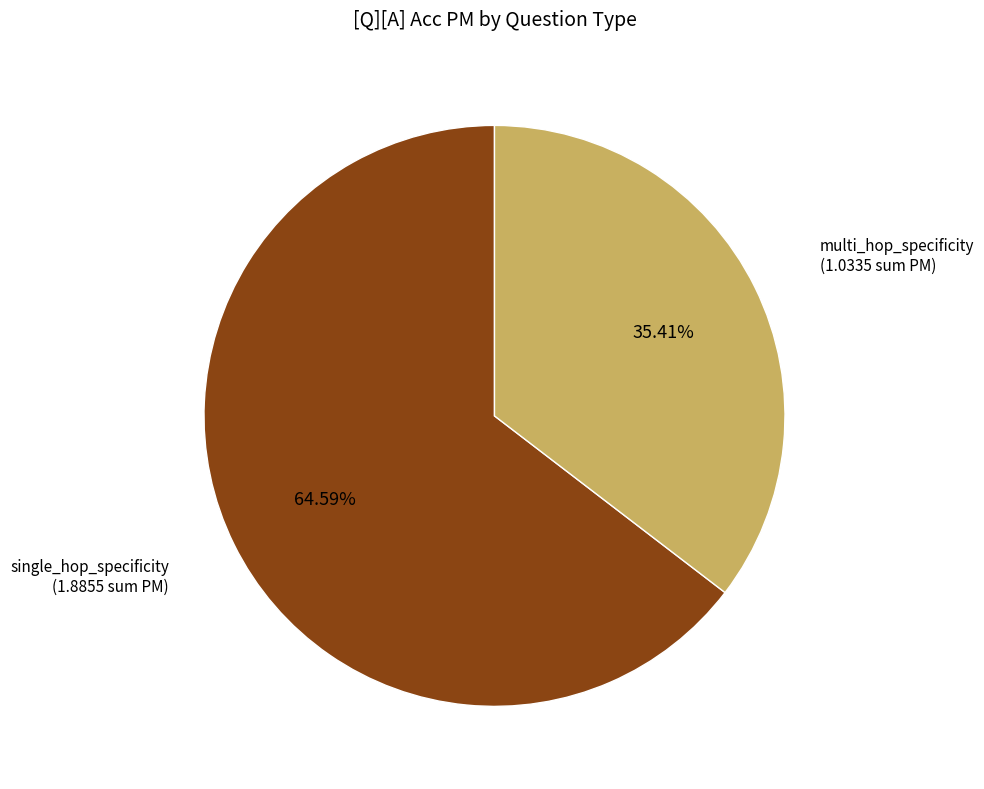

Count the number of slices in the pie.

2